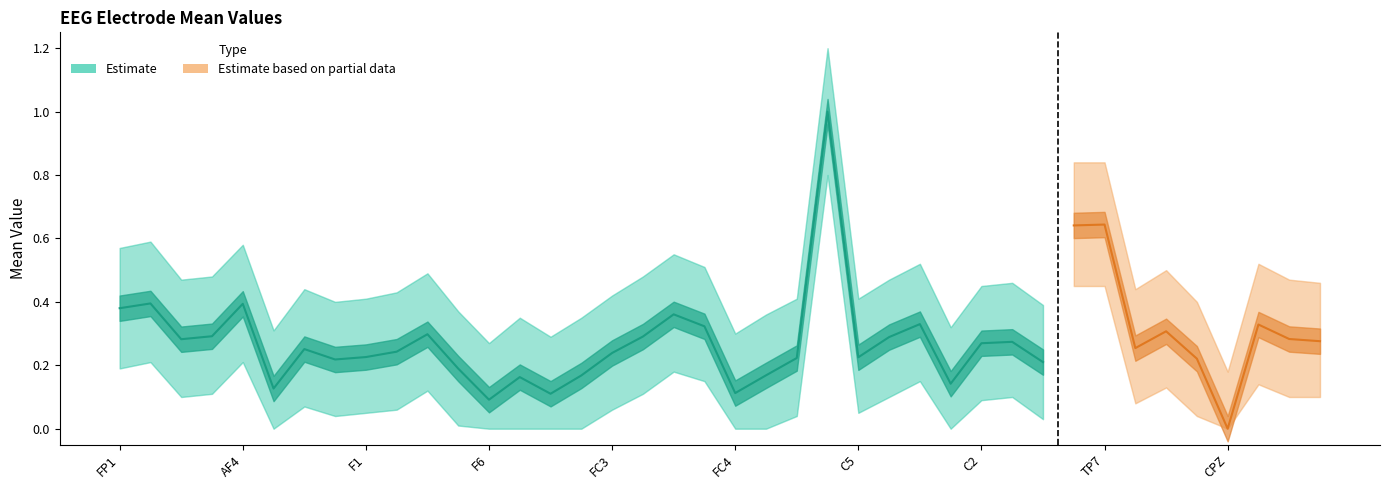

True or false: lower_band and mean intersect in this chart.

False